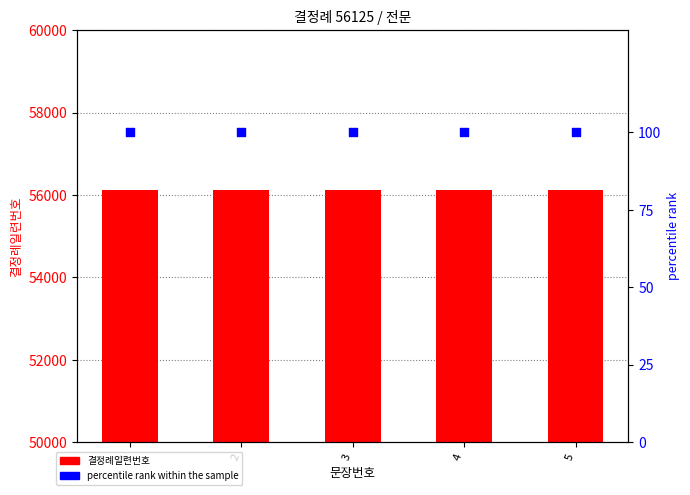

At which category is the sum across all series the highest?

1